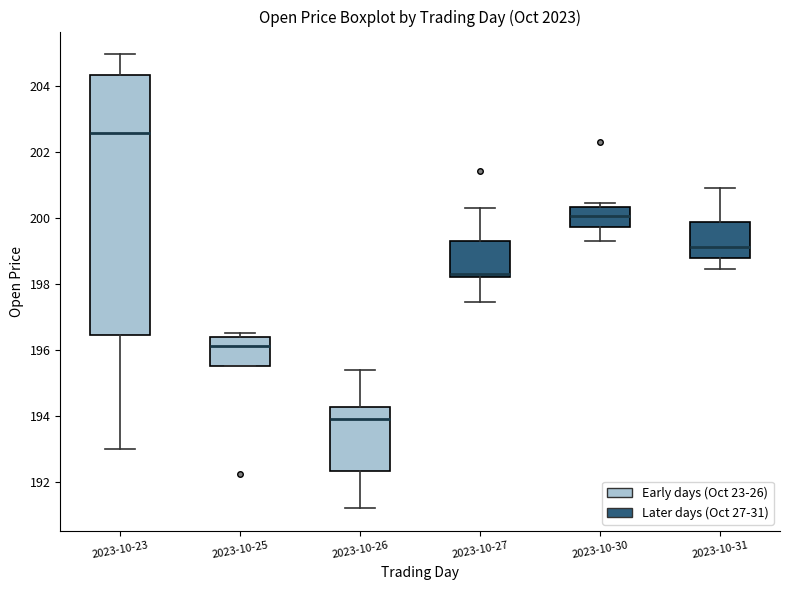

Which box's median line is the lowest?

2023-10-26